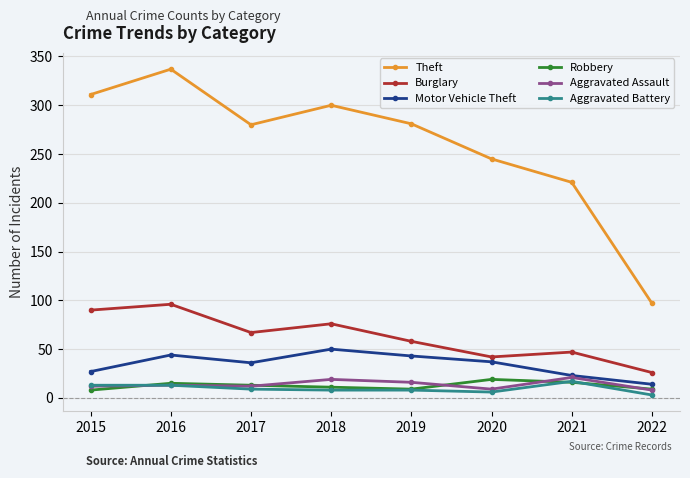

Where is the first local minimum for Burglary?

2017